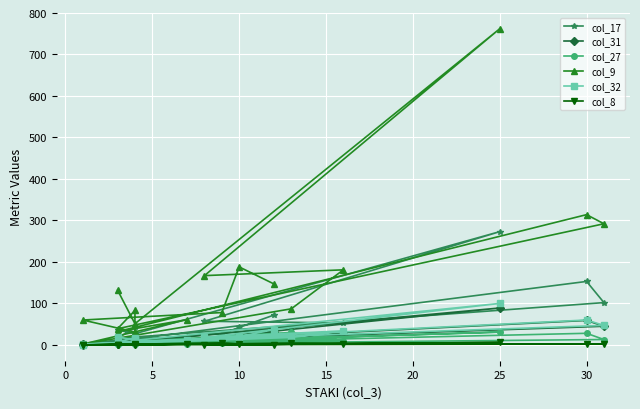

Reading right to left, what are all the values shown in this chart?

col_17: 72	42	27	4	13	42	16	102	153	9	19	0	43	53	57	273	27	36
col_31: 32	17	12	2	5	10	5	45	59	3	8	0	16	31	16	89	8	11
col_27: 24	16	4	1	2	2	2	13	28	2	2	1	30	10	9	31	4	3
col_9: 147	188	78	60	31	83	39	292	314	32	61	2	87	181	167	762	51	132
col_32: 37	20	14	2	7	17	7	47	60	5	12	0	18	34	18	100	11	20
col_8: 1	2	5	0	2	1	1	2	2	1	2	0	4	3	0	6	1	0